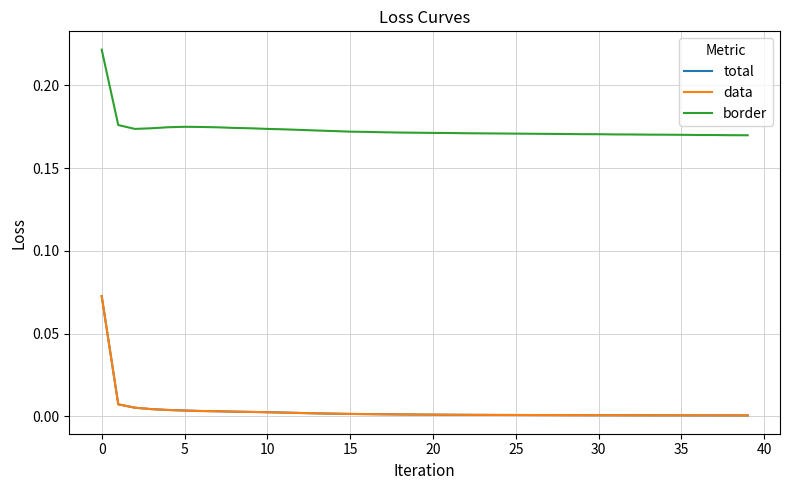

What is the value of the border point at the 30th from the left?

0.2